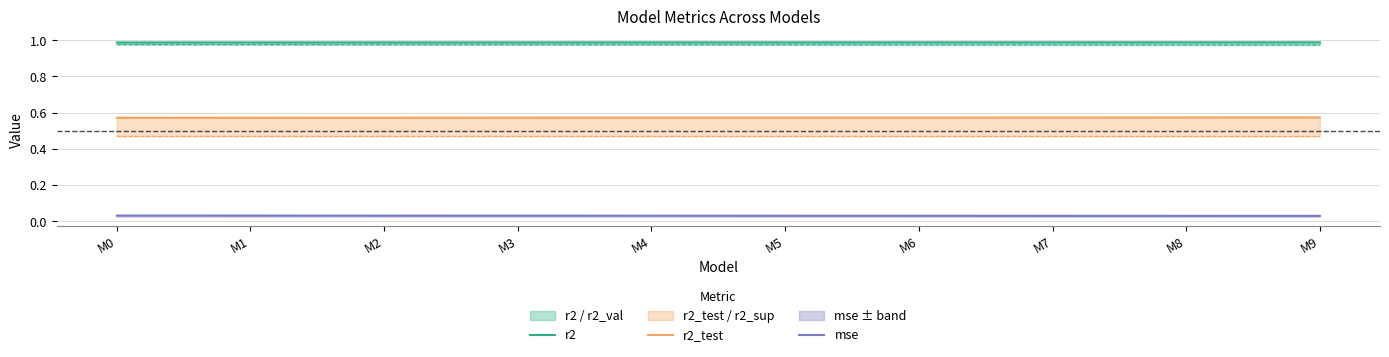

At which label is r2_test closest to 0?

M0